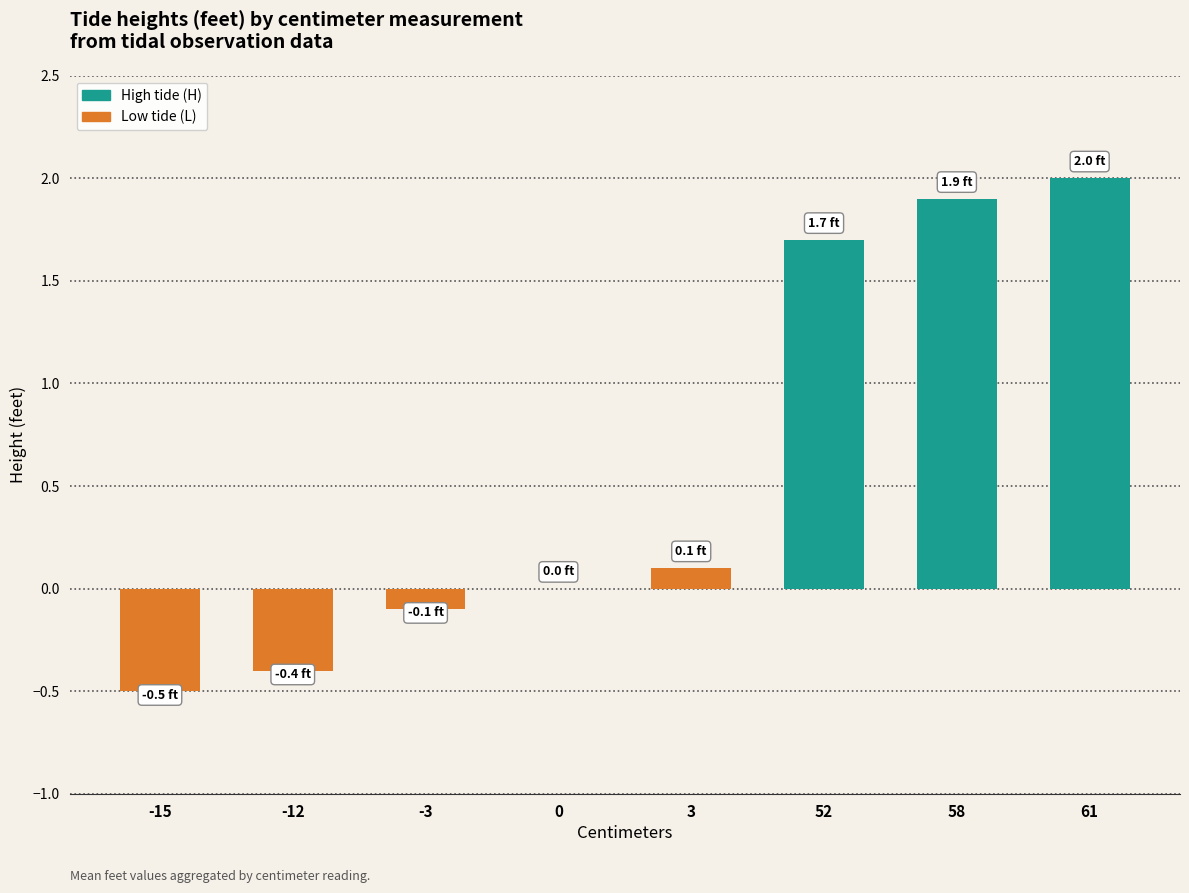

Which label corresponds to the largest value in the chart?

61